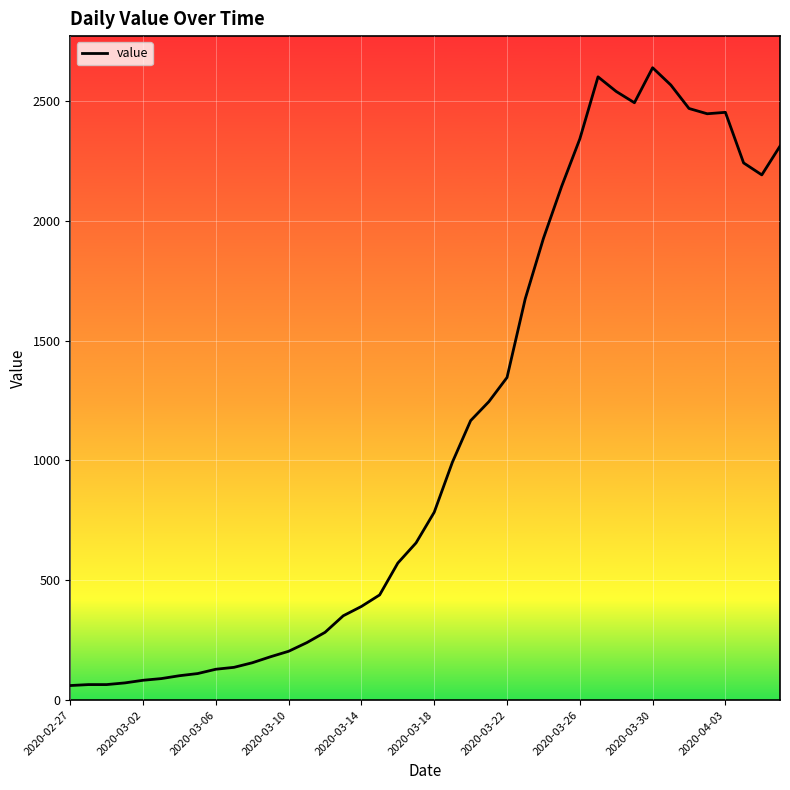

What is the minimum value shown in the chart?

61